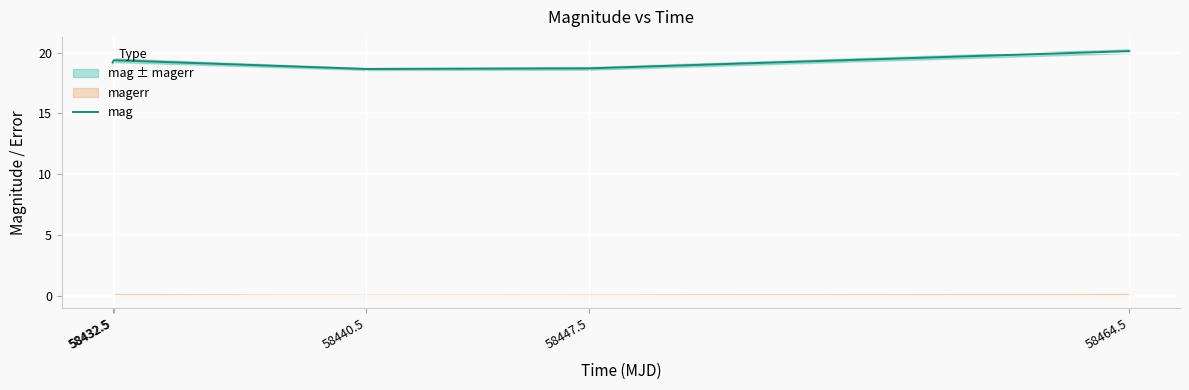

How many values are between 18 and 19?

2